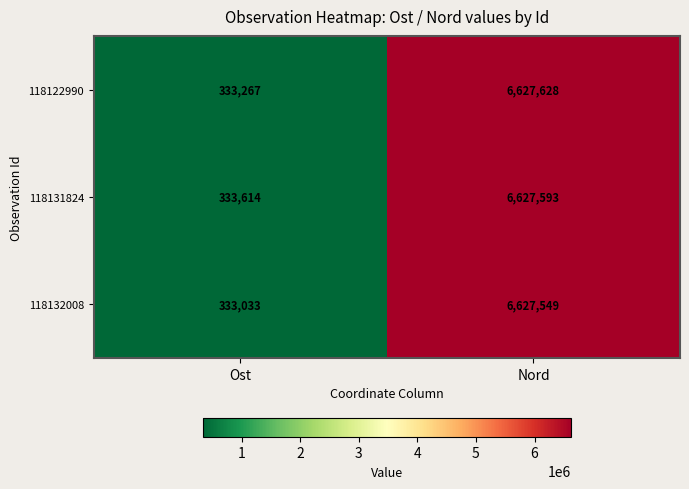

Which series changed the most between Ost and Nord?

118132008